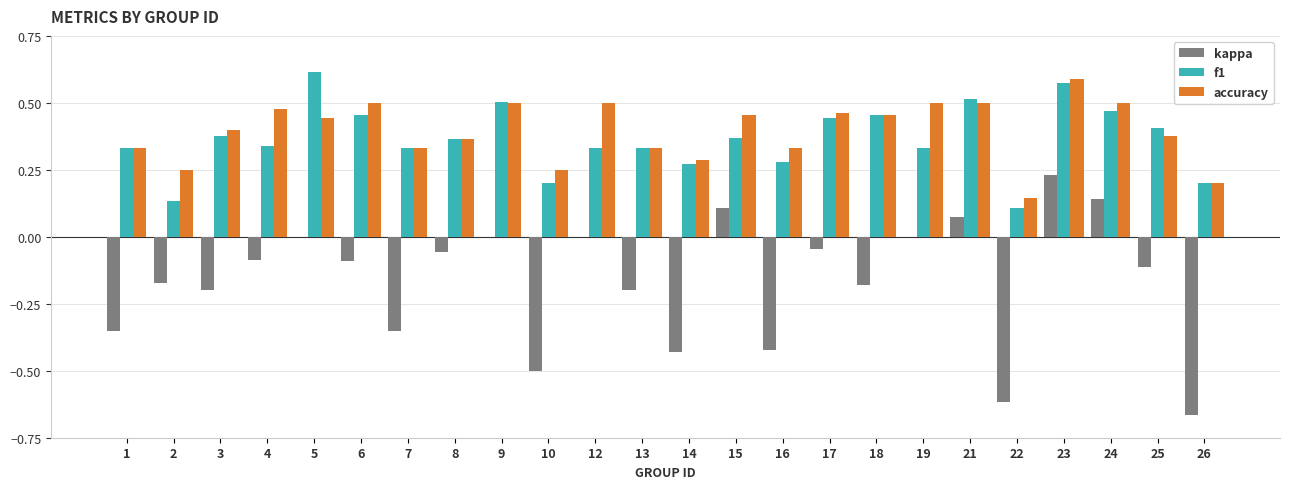

Does the chart contain stacked bars?

No